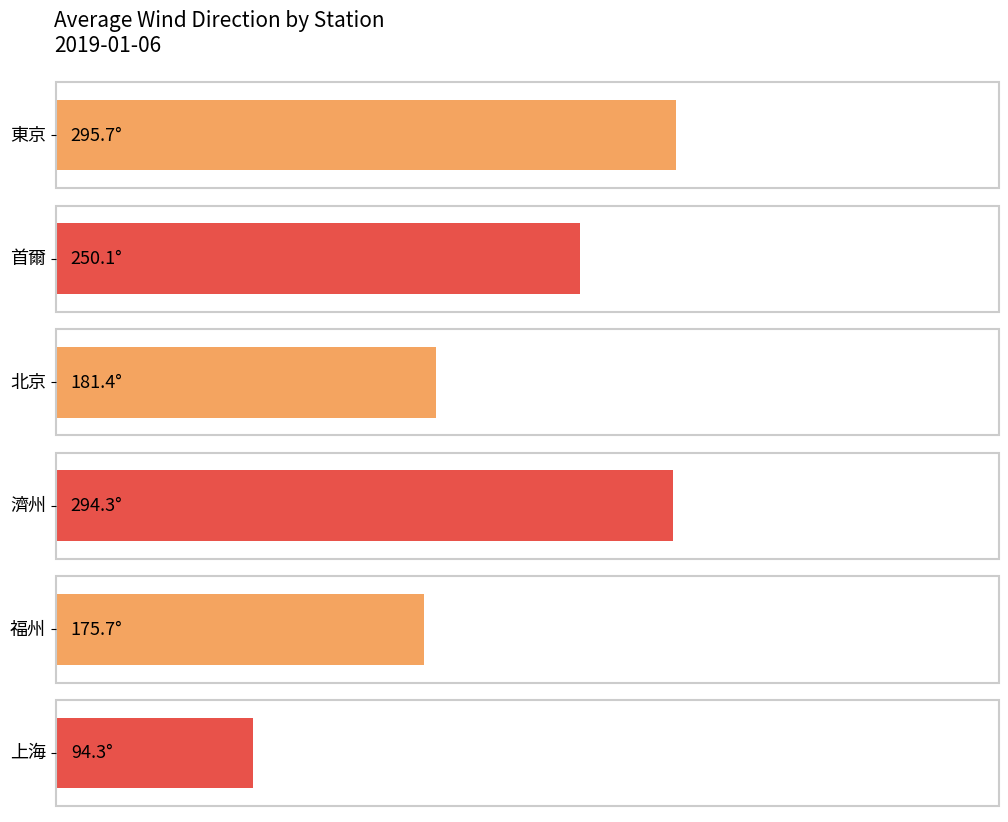

Which series has the largest range (max minus min)?

北京